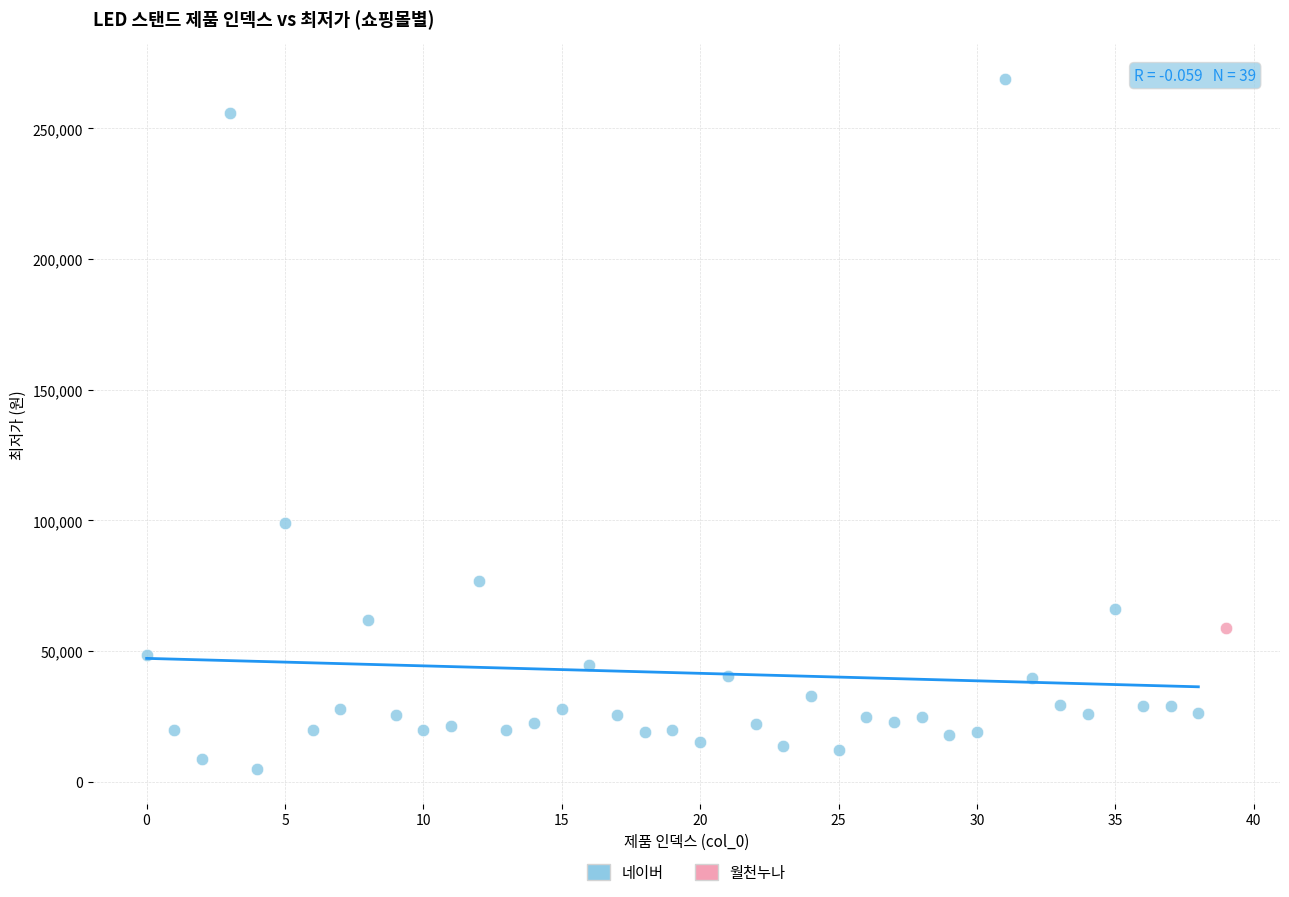

What are all the series names shown in the legend?

네이버, 월천누나